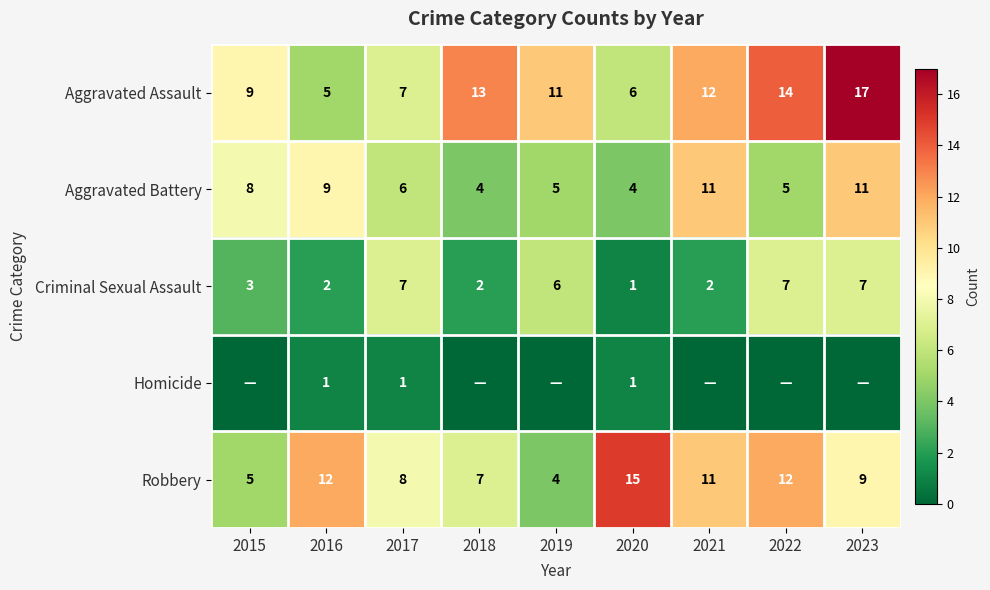

Which series has the largest range (max minus min)?

Aggravated Assault